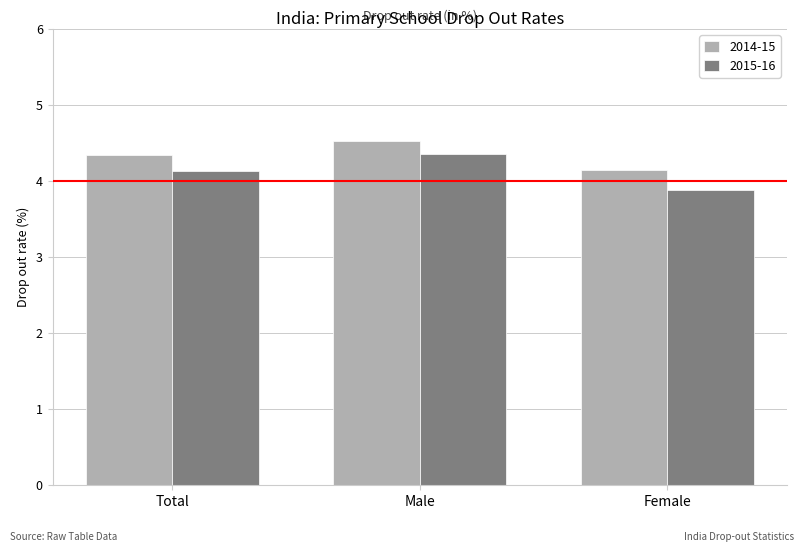

What is the difference between the second highest and minimum values in the 2014-15 series?

0.2